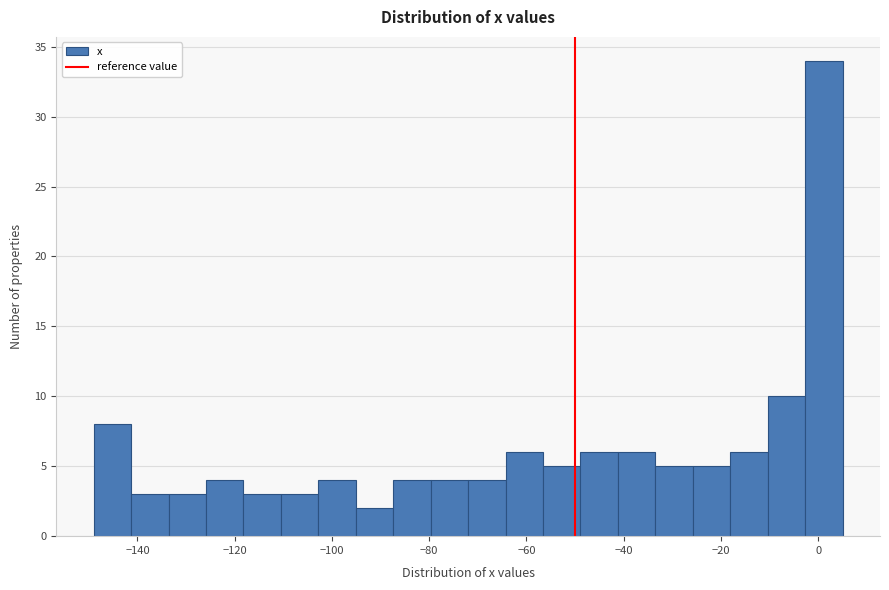

Around what value on the x-axis is the tallest bar? Give the approximate position of its centre, as read against the axis.

2